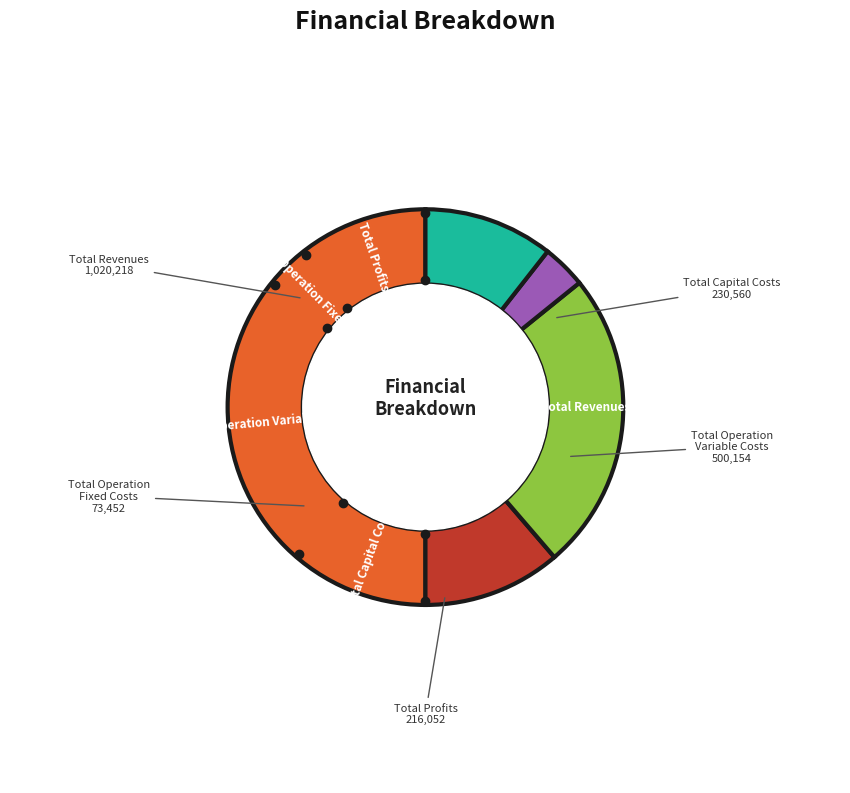

What is the change in value from Total Capital Costs to Total Operation Variable Costs?

+269594.2